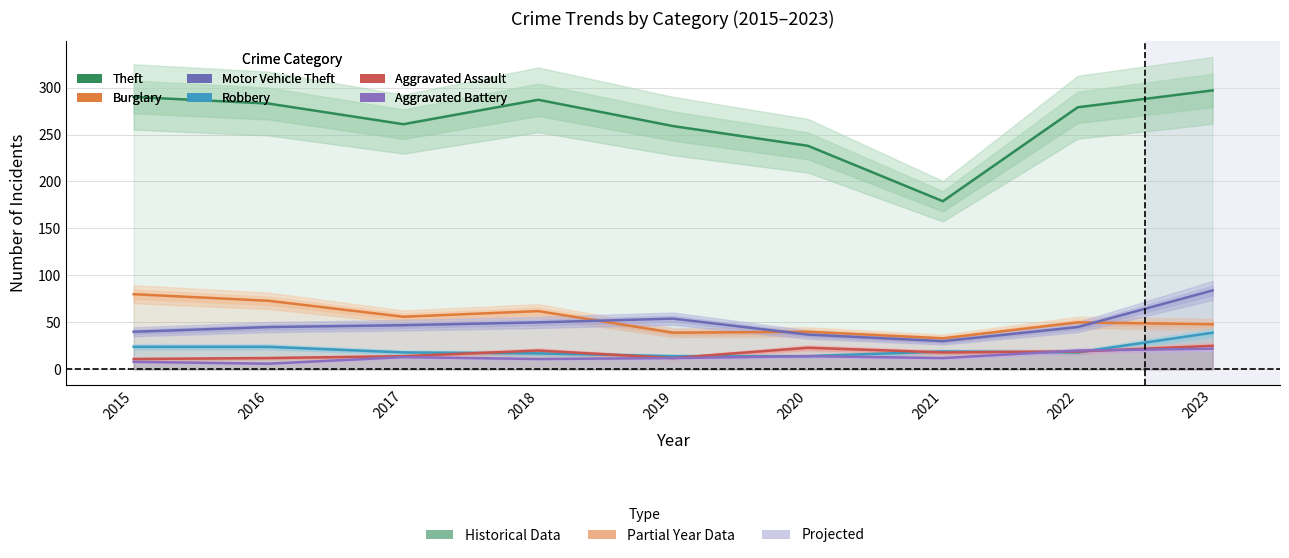

What is the difference between the maximum and minimum values in the Aggravated Assault series?

14